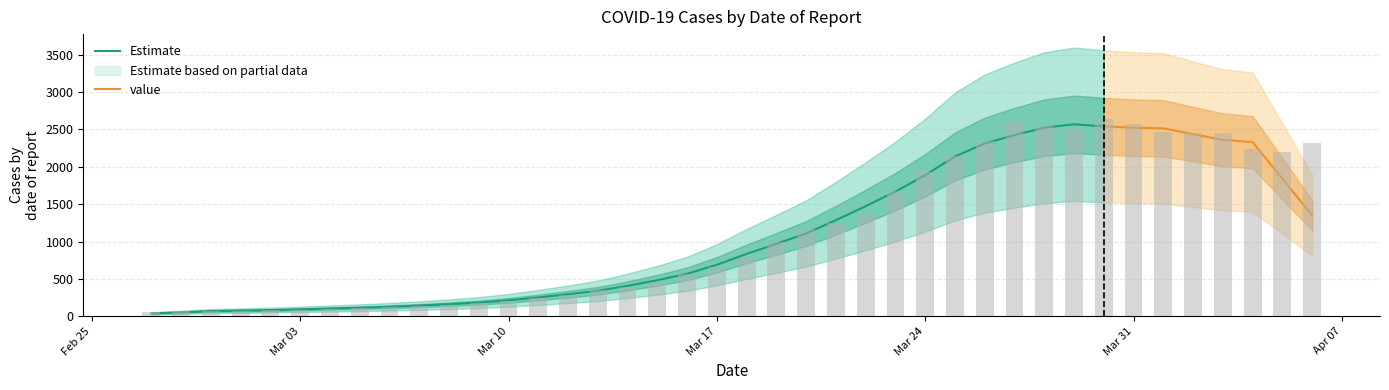

What is the label of the 37th bar from the left?

2020-04-03